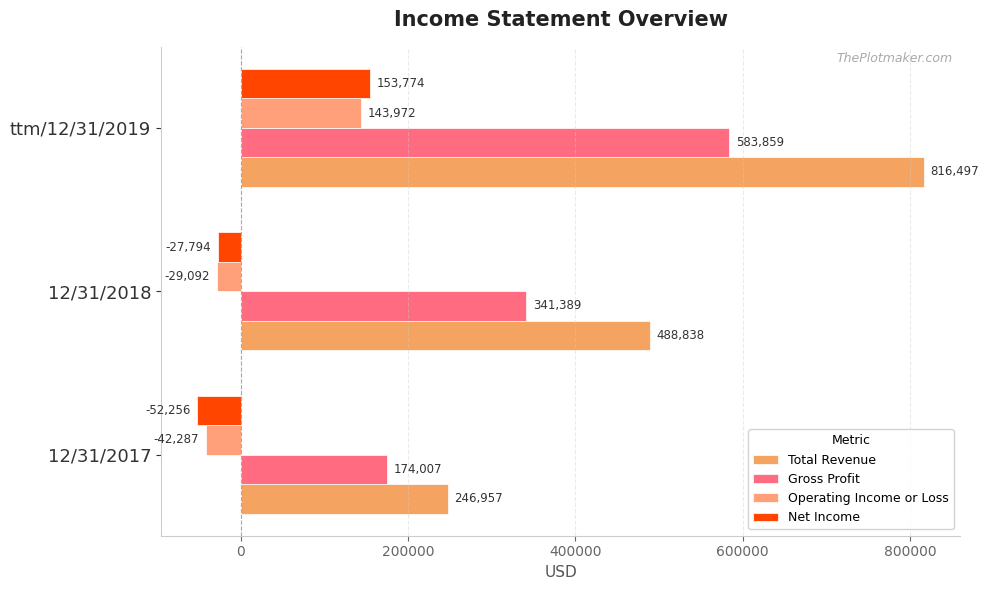

At which category is the sum across all series the highest?

ttm/12/31/2019